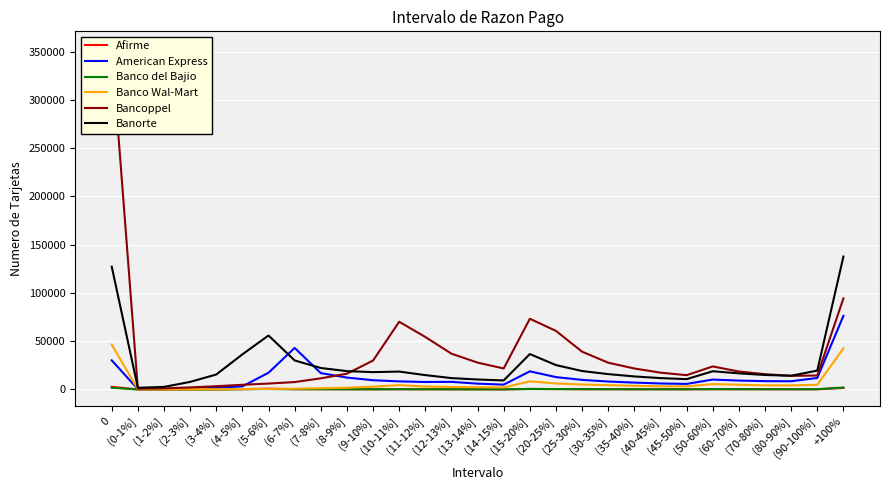

What is the label of the 26th point from the right?

(2-3%]